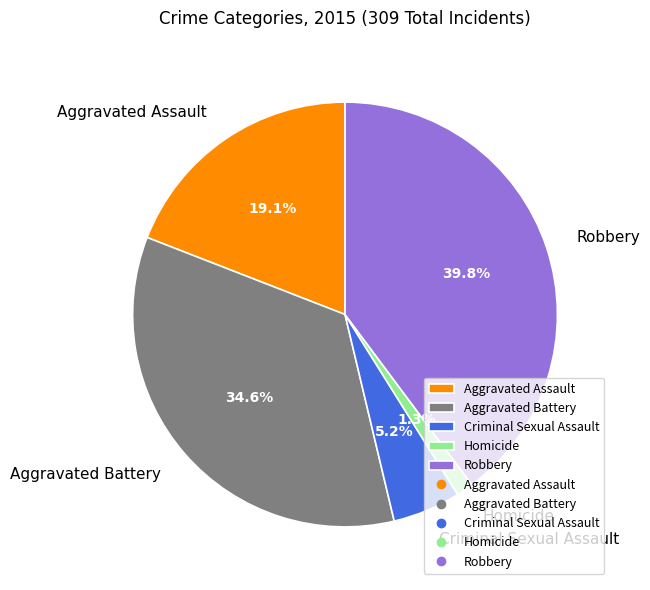

Rank the categories by value from highest to lowest.

Robbery, Aggravated Battery, Aggravated Assault, Criminal Sexual Assault, Homicide